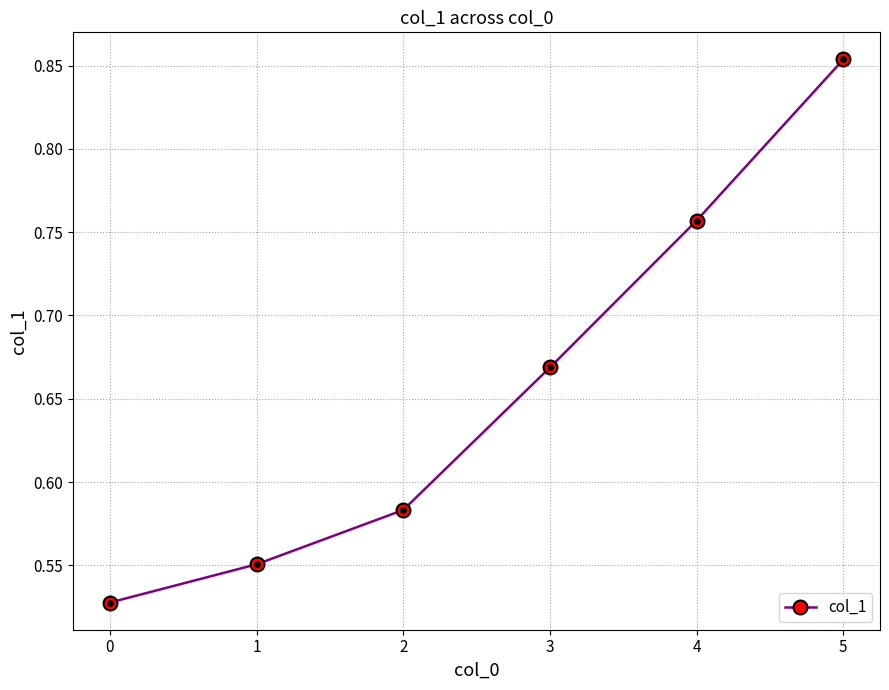

How many lines are shown in the chart?

1